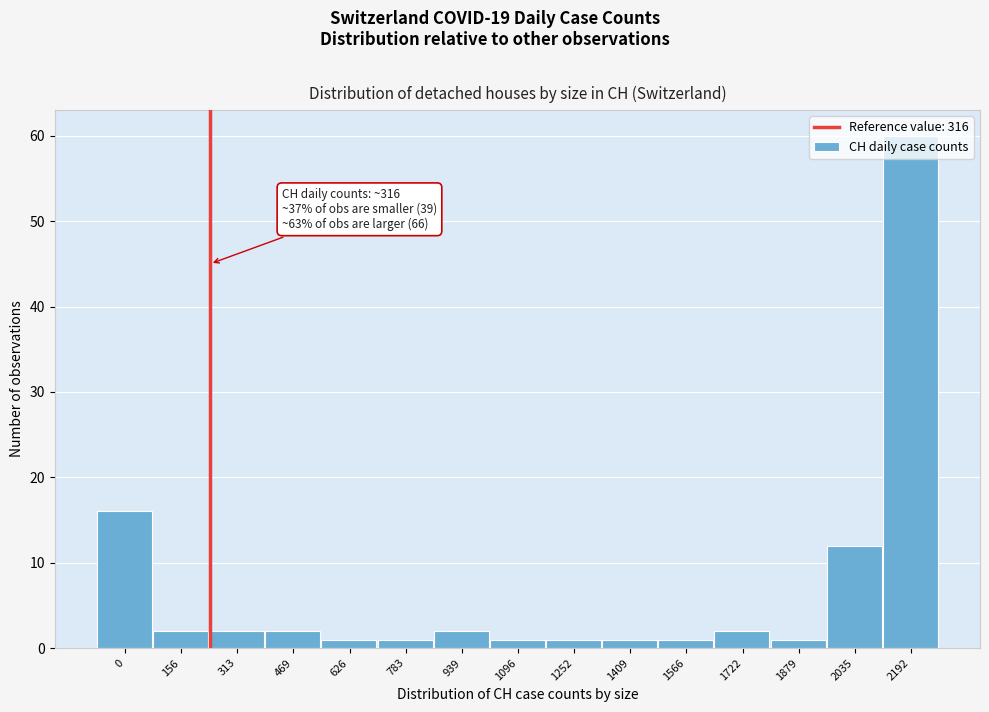

What is the difference between the maximum and second lowest values?

59